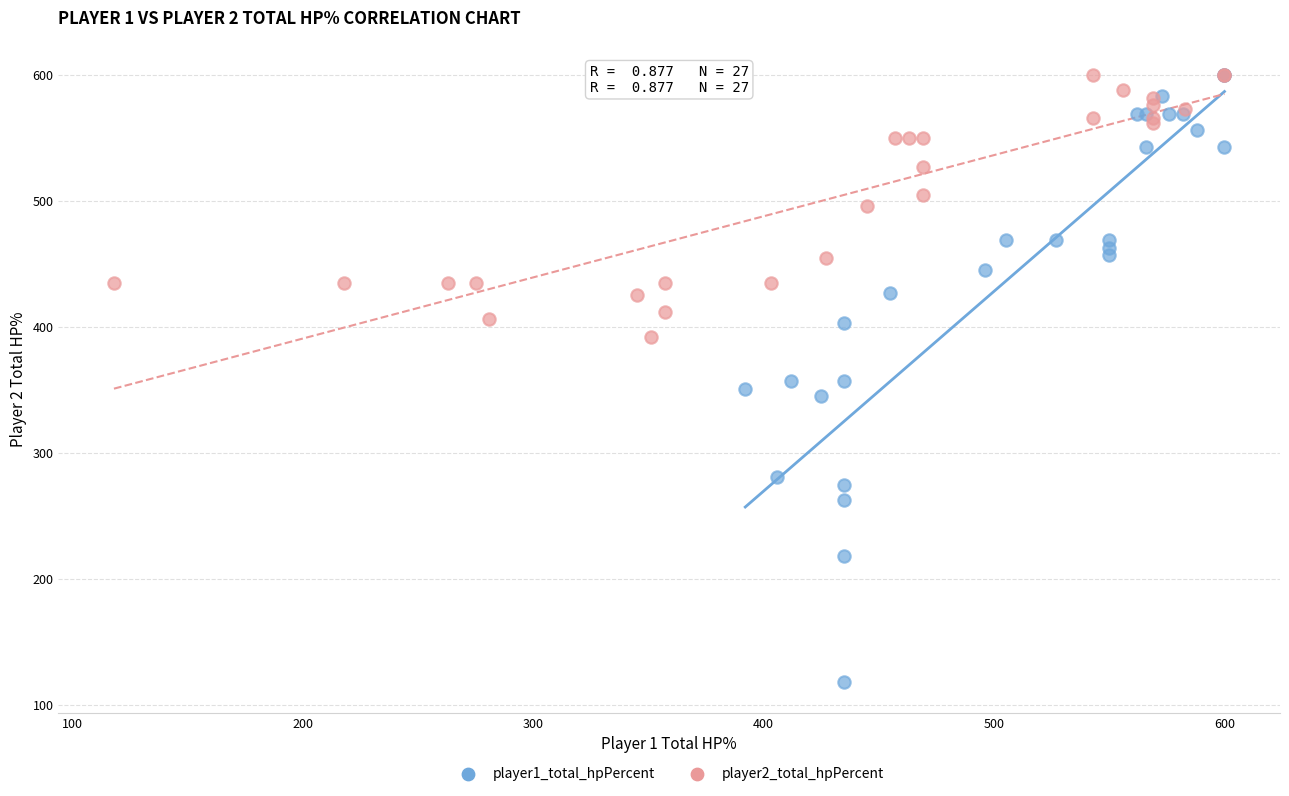

Which series reaches the minimum Y coordinate?

player1_total_hpPercent